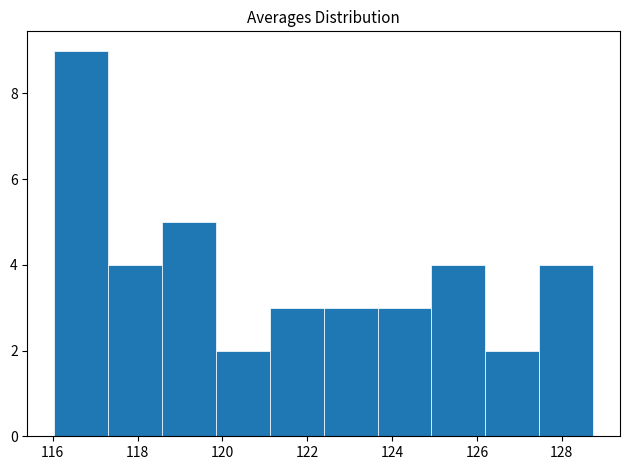

Reading left to right, transcribe this chart: for each bar, give the range it covers on the x-axis and its height. Neither the bar edges nor the heights are printed on the chart, so give them approximately, as read against the axes.

116.0 to 117.4: 9
117.4 to 118.6: 4
118.6 to 119.8: 5
119.8 to 121.2: 2
121.2 to 122.4: 3
122.4 to 123.6: 3
123.6 to 125.0: 3
125.0 to 126.2: 4
126.2 to 127.4: 2
127.4 to 128.8: 4